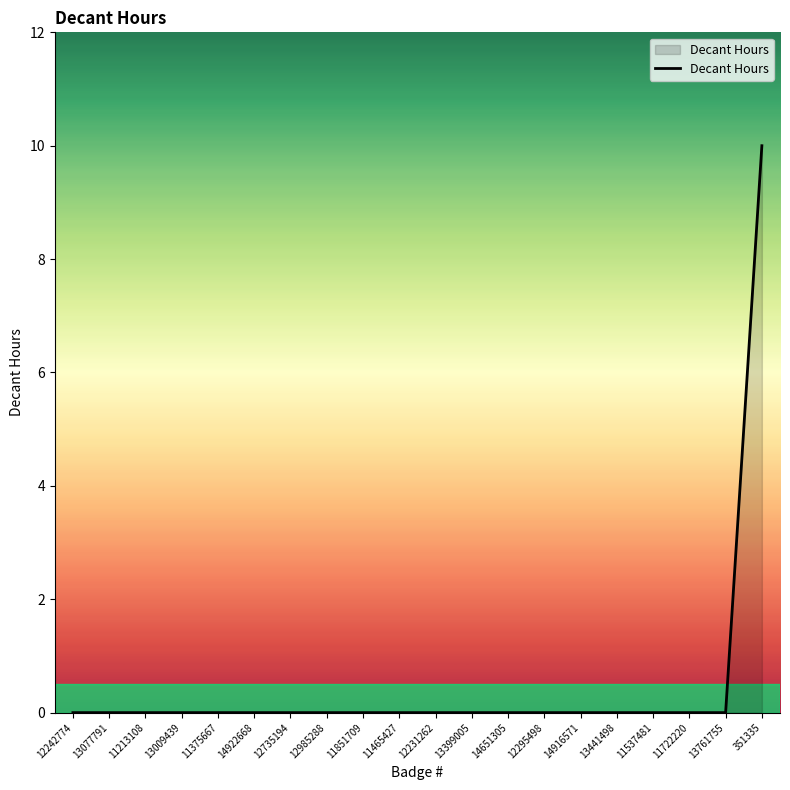

Reading left to right, list all the values displayed in this chart.

0	0	0	0	0	0	0	0	0	0	0	0	0	0	0	0	0	0	0	10